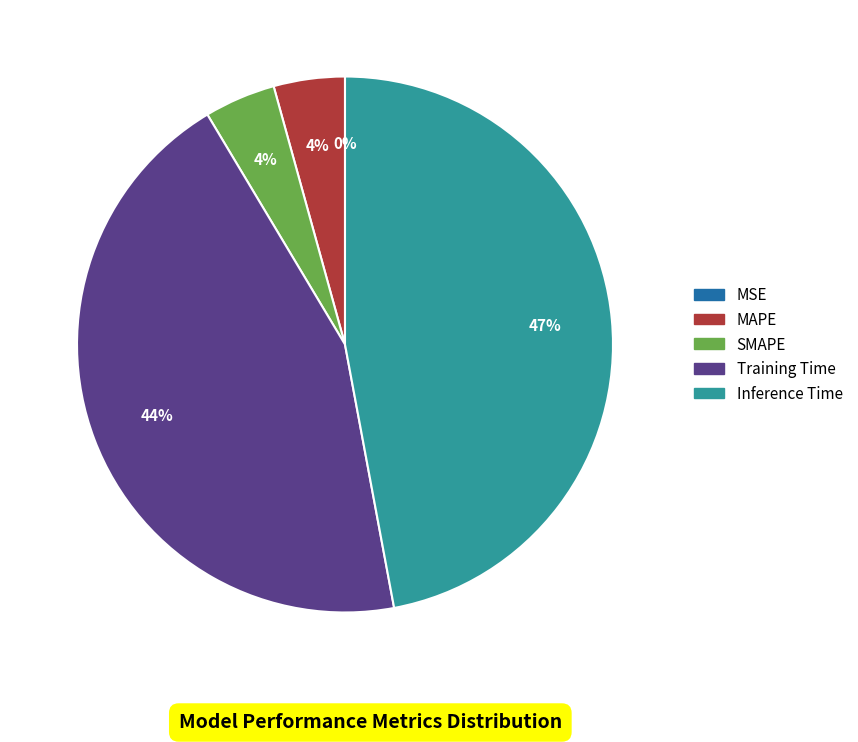

Which category has the biggest portion of the pie?

Inference Time